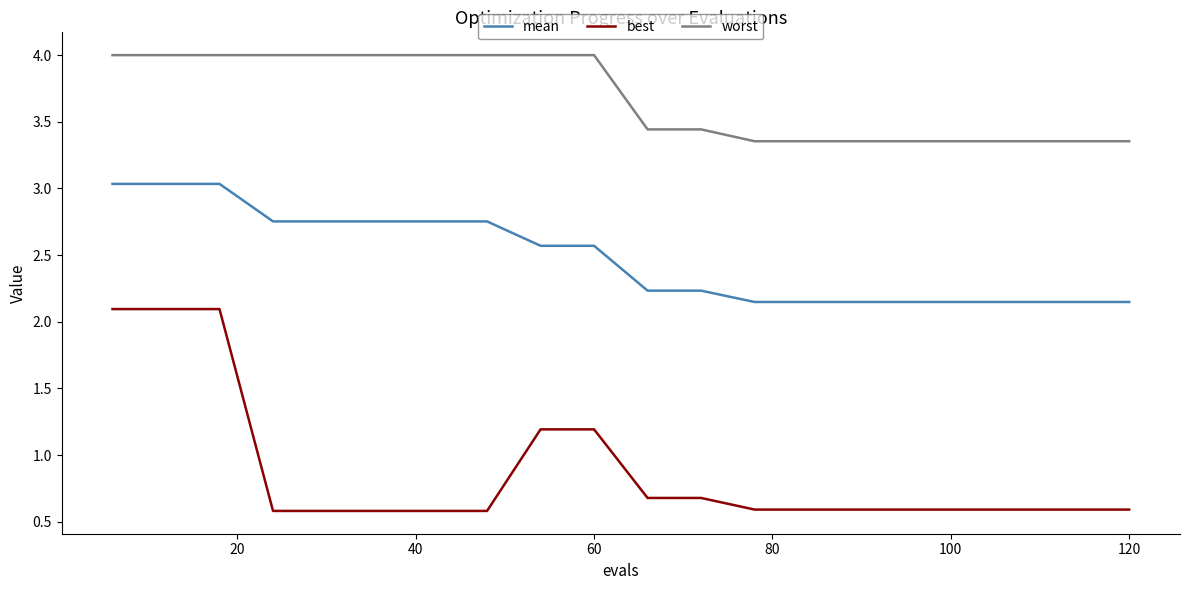

What is the minimum value for best?

0.6